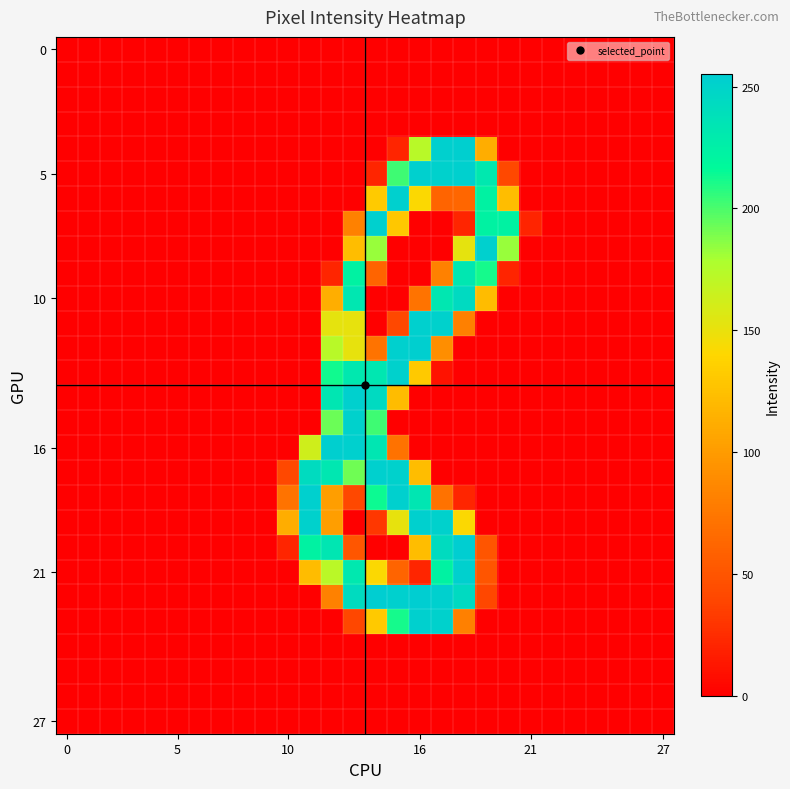

What is the greatest value displayed?

255